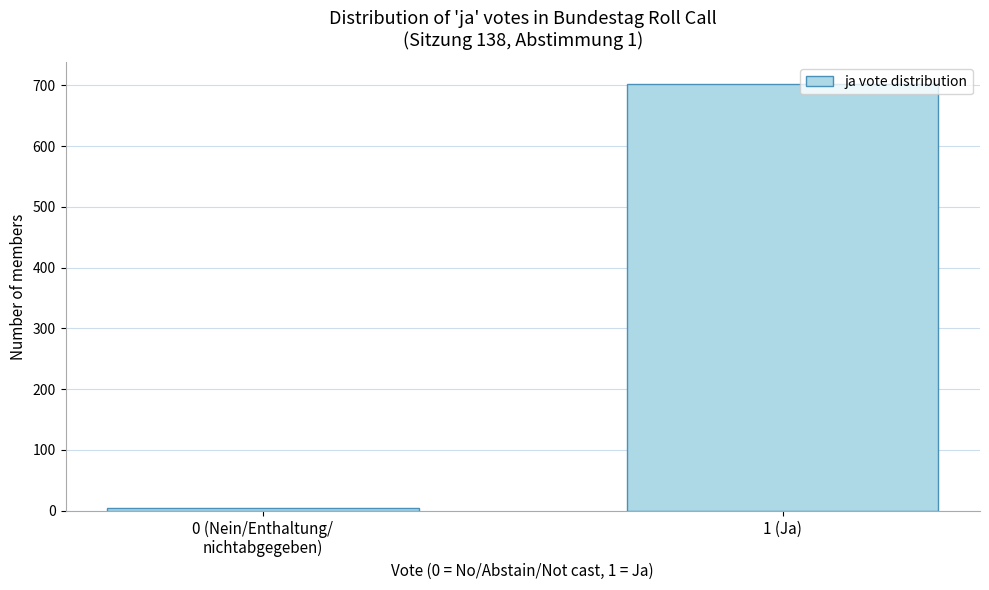

Reading left to right, what are all the values shown in this chart?

4	703